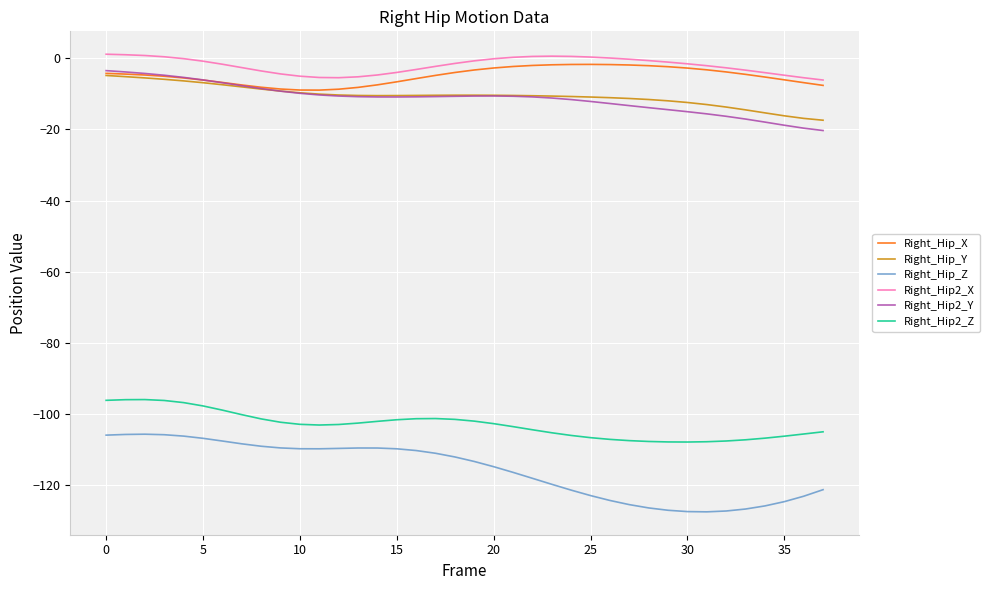

True or false: Right_Hip_Y and Right_Hip2_Z intersect in this chart.

False